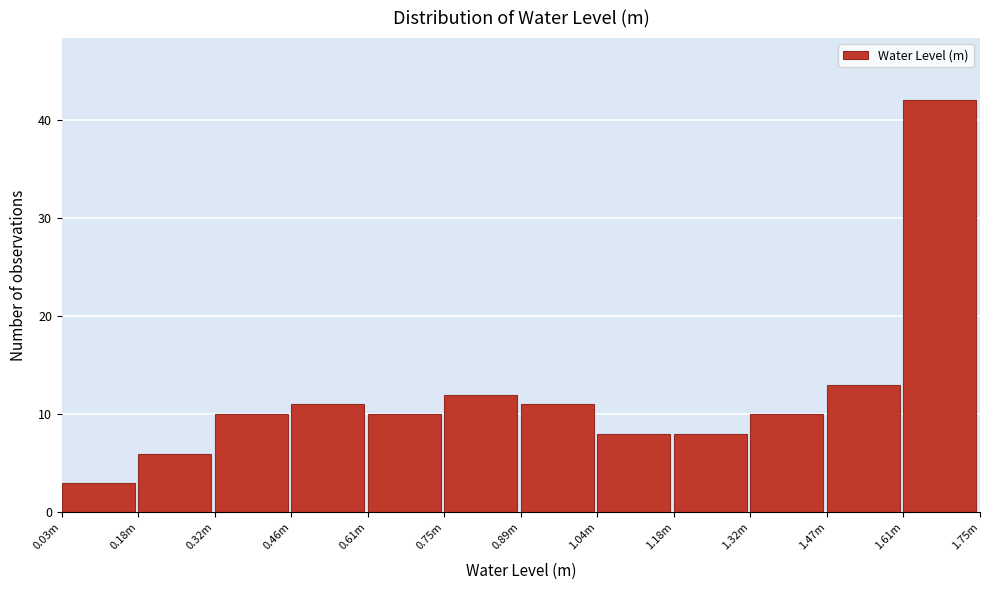

Reading left to right, what are all the values shown in this chart?

0.03m=3	0.18m=6	0.32m=10	0.46m=11	0.61m=10	0.75m=12	0.89m=11	1.04m=8	1.18m=8	1.32m=10	1.47m=13	1.61m=42